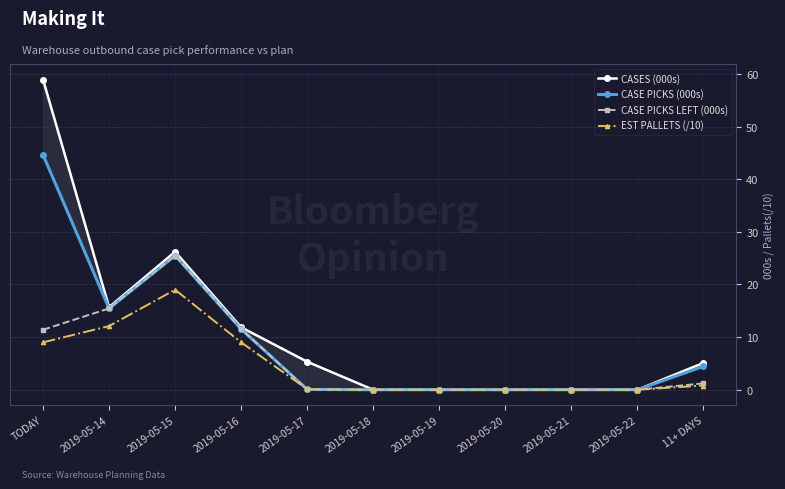

True or false: CASE PICKS (000s) has a value of -28.3 at 2019-05-21.

False